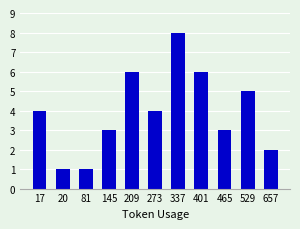

What is the sum of all values?

43